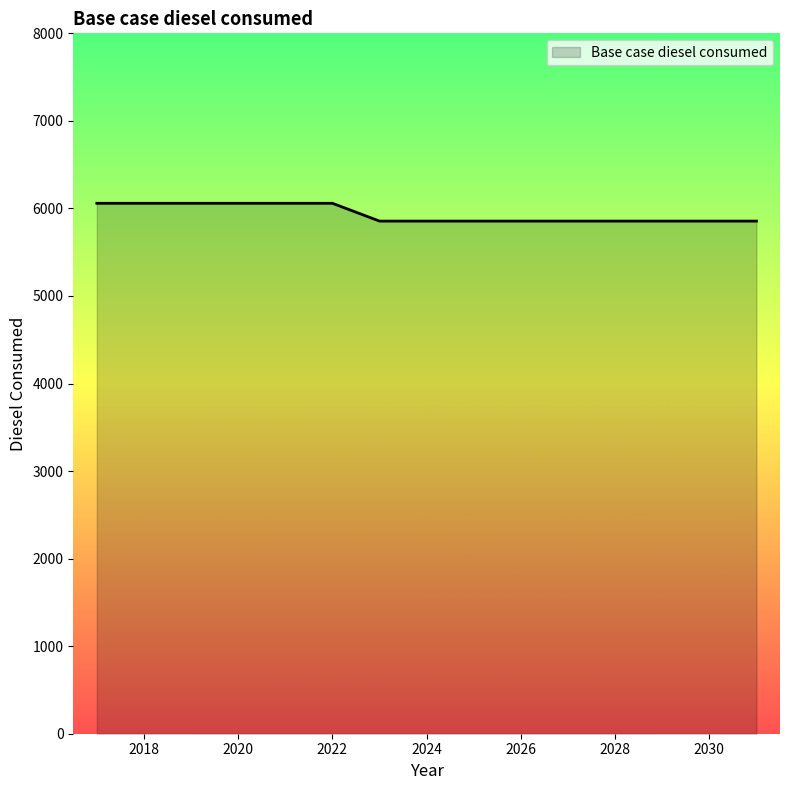

What is the difference between the maximum and minimum values?

203.4